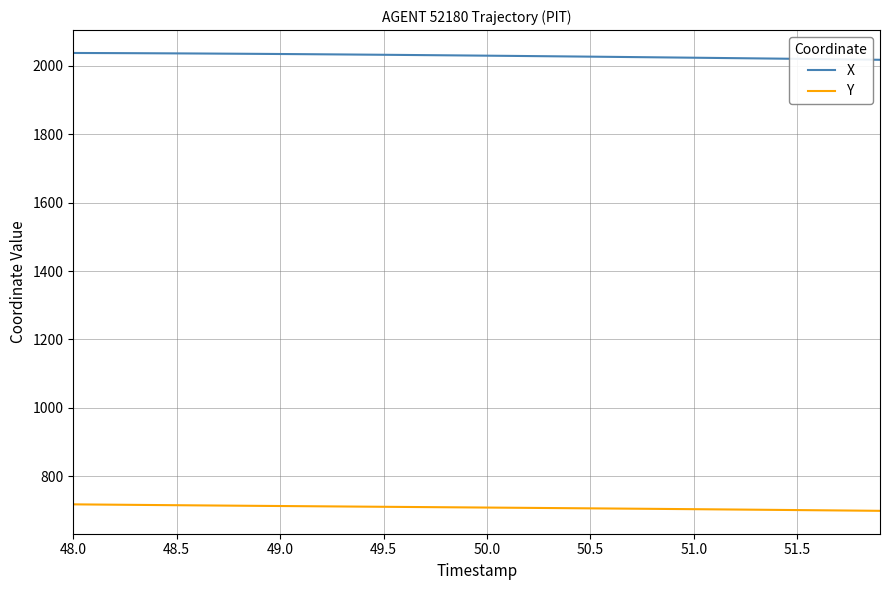

List the series in order of their peak value, lowest first.

Y, X